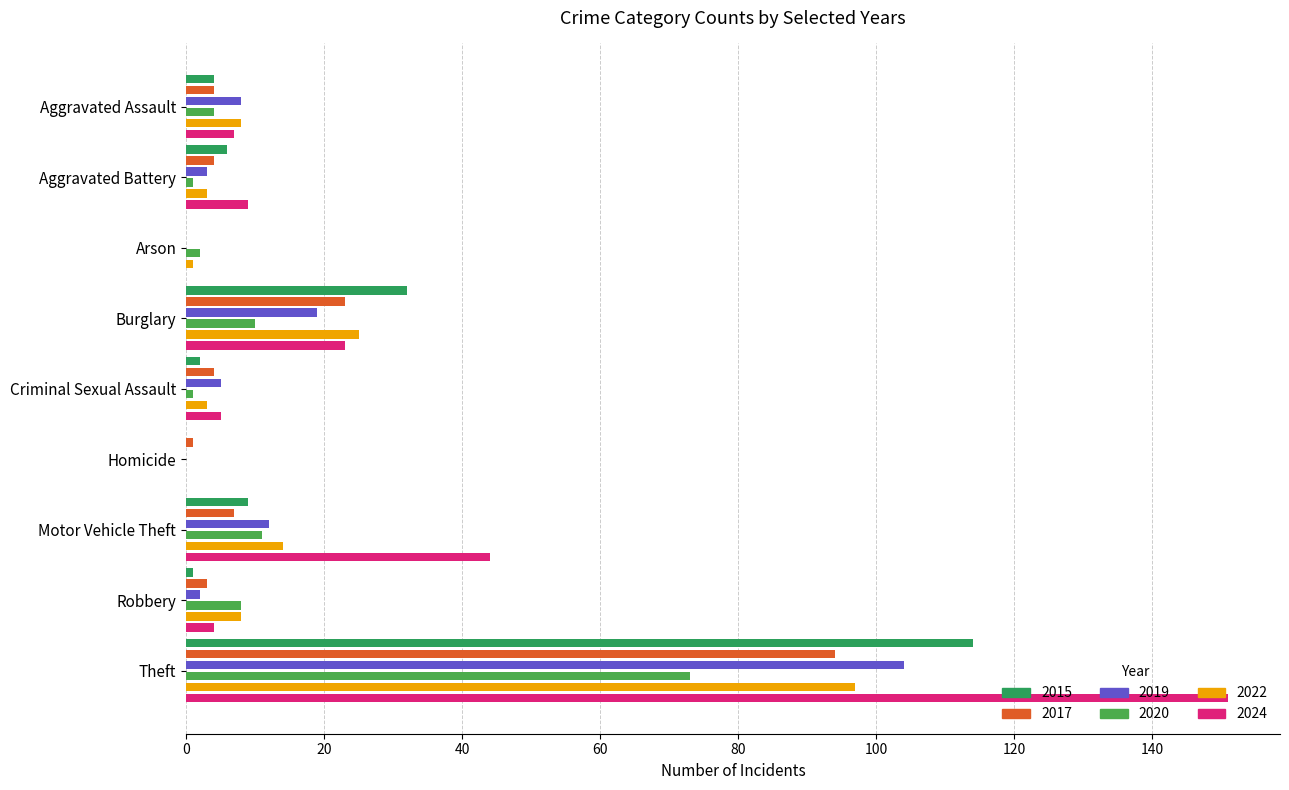

What is the label of the 7th bar from the left?

Motor Vehicle Theft